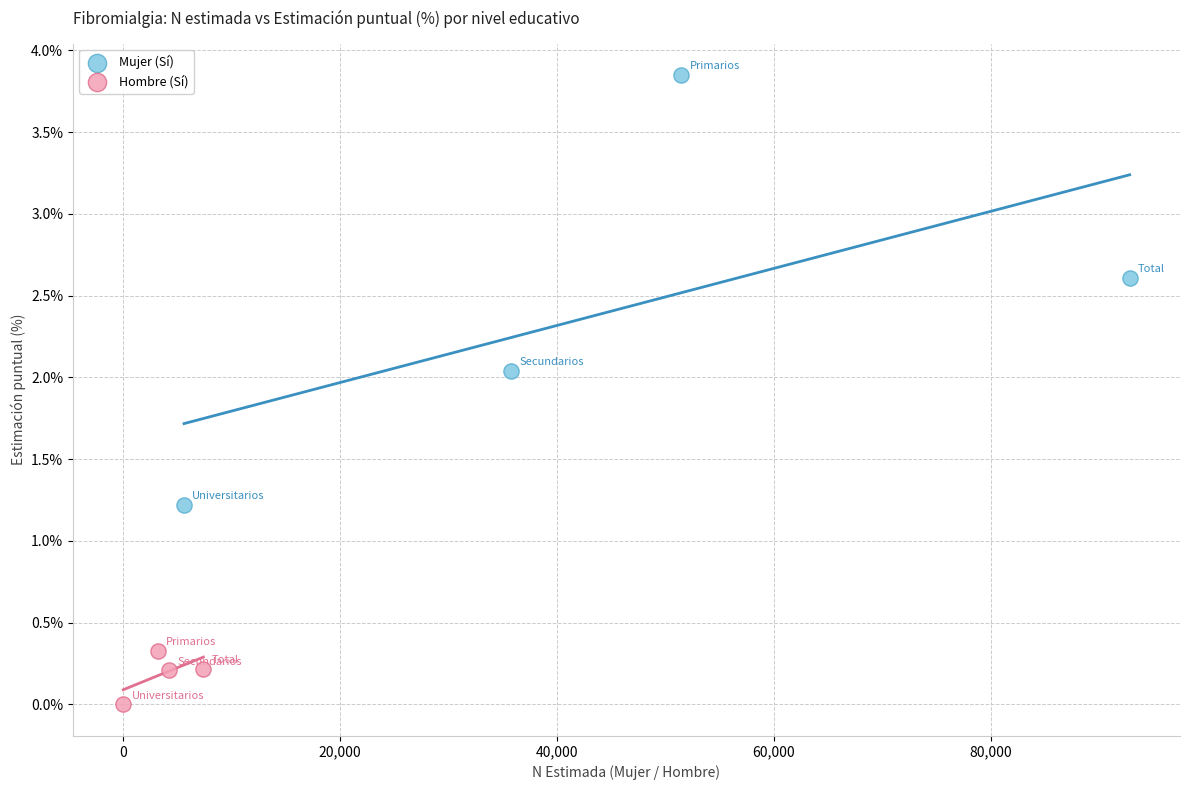

Which series reaches the maximum Y coordinate?

Mujer (Sí)